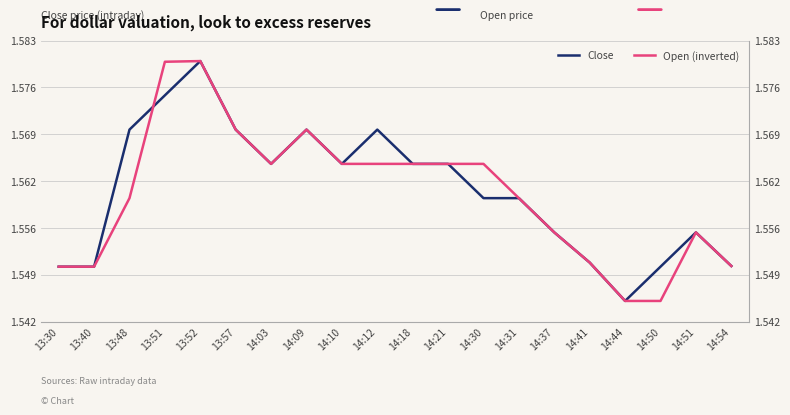

What is the label of the 8th point from the left?

14:09